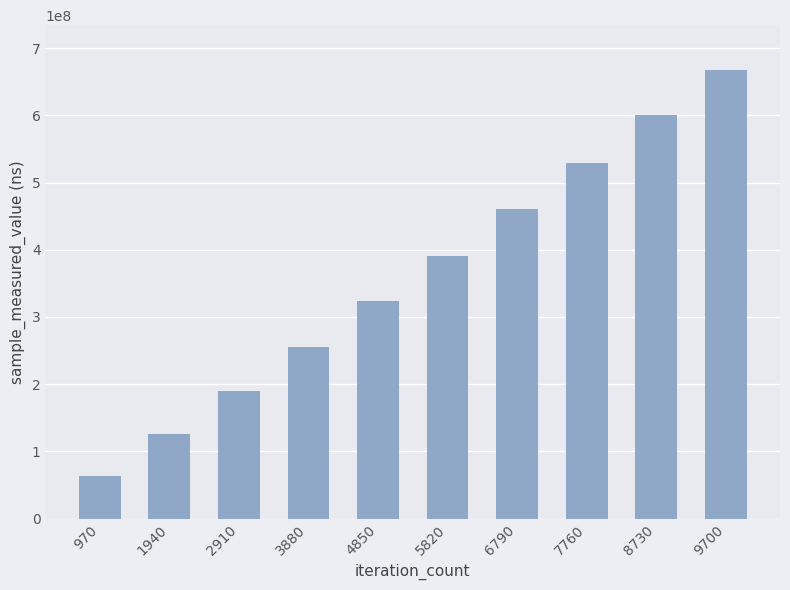

Is it true that the value at 3880 is 364359800?

False